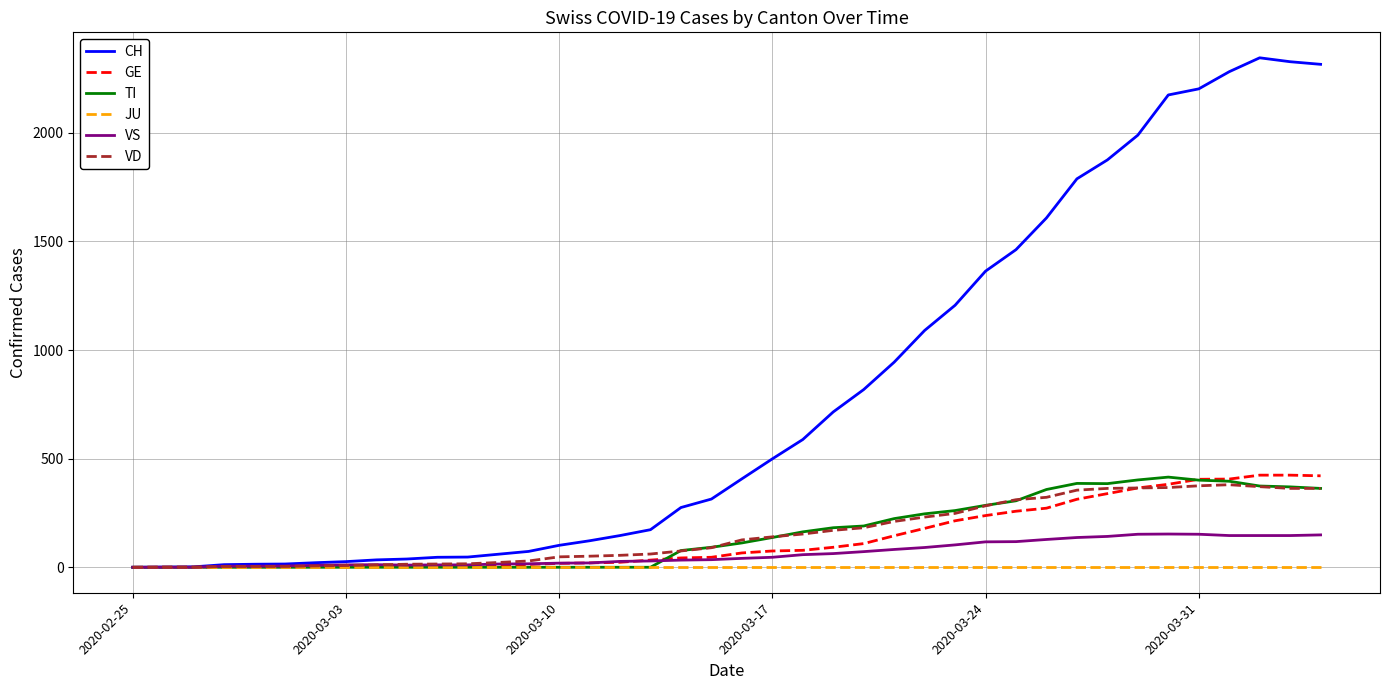

Is this an area chart (filled region under the line)?

No